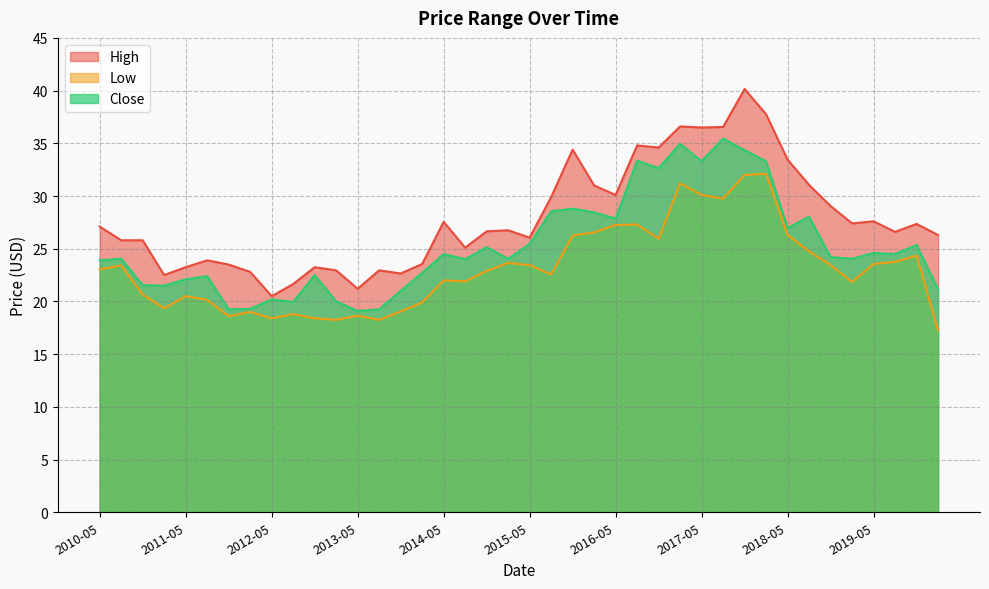

List the labels in order of Low value, smallest first.

2020-02, 2013-02, 2013-08, 2012-05, 2012-11, 2011-11, 2013-05, 2012-08, 2012-02, 2013-11, 2011-02, 2014-02, 2011-08, 2011-05, 2010-11, 2019-02, 2014-08, 2014-05, 2015-08, 2014-11, 2010-05, 2010-08, 2015-05, 2018-11, 2019-05, 2015-02, 2019-08, 2019-11, 2018-08, 2016-11, 2015-11, 2018-05, 2016-02, 2016-05, 2016-08, 2017-08, 2017-05, 2017-02, 2017-11, 2018-02